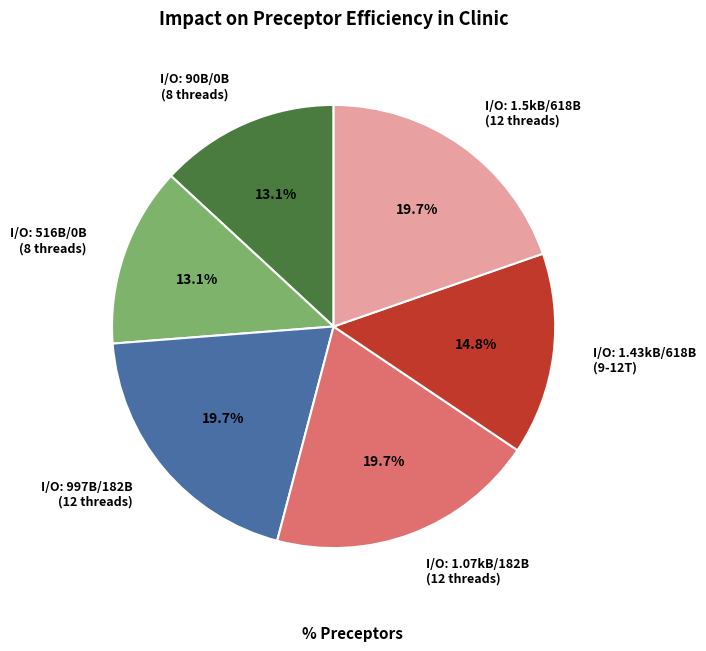

How many slices are in this pie chart?

6